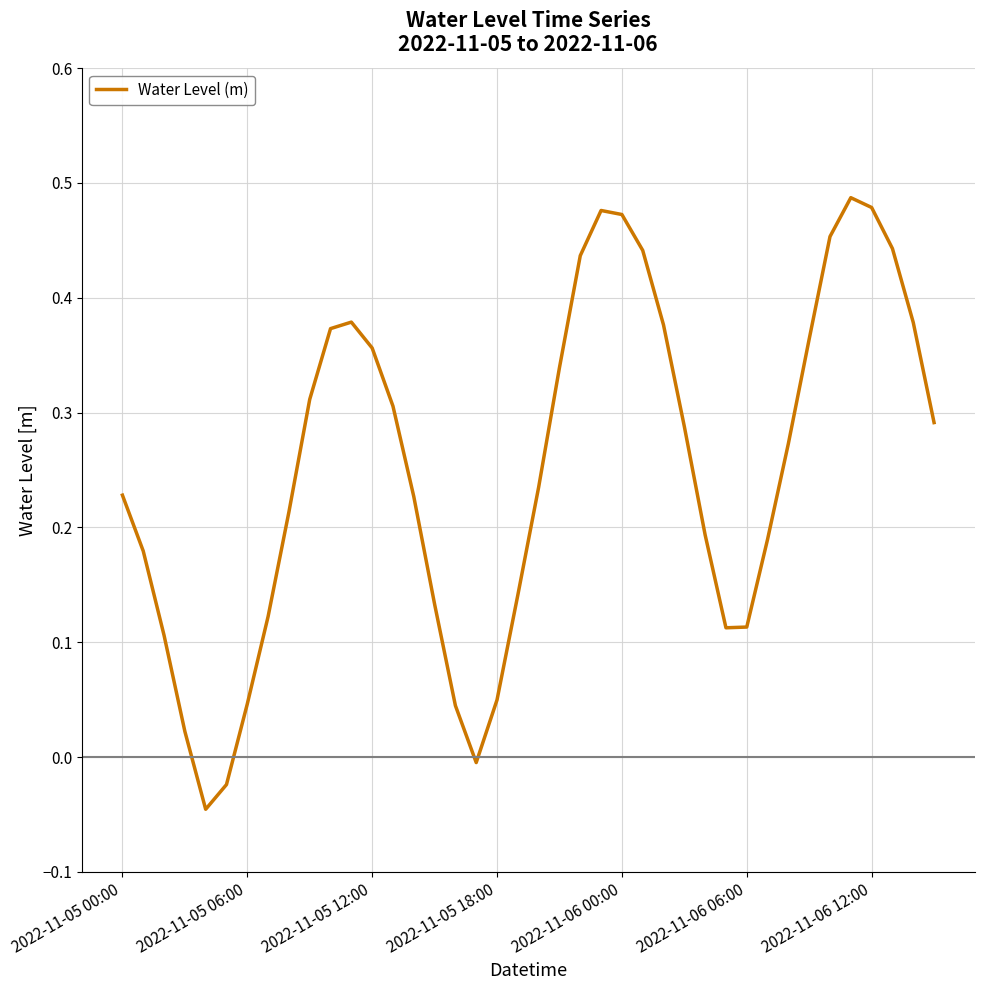

Is it true that the value at 2022-11-05 12:00 is 0.1?

False